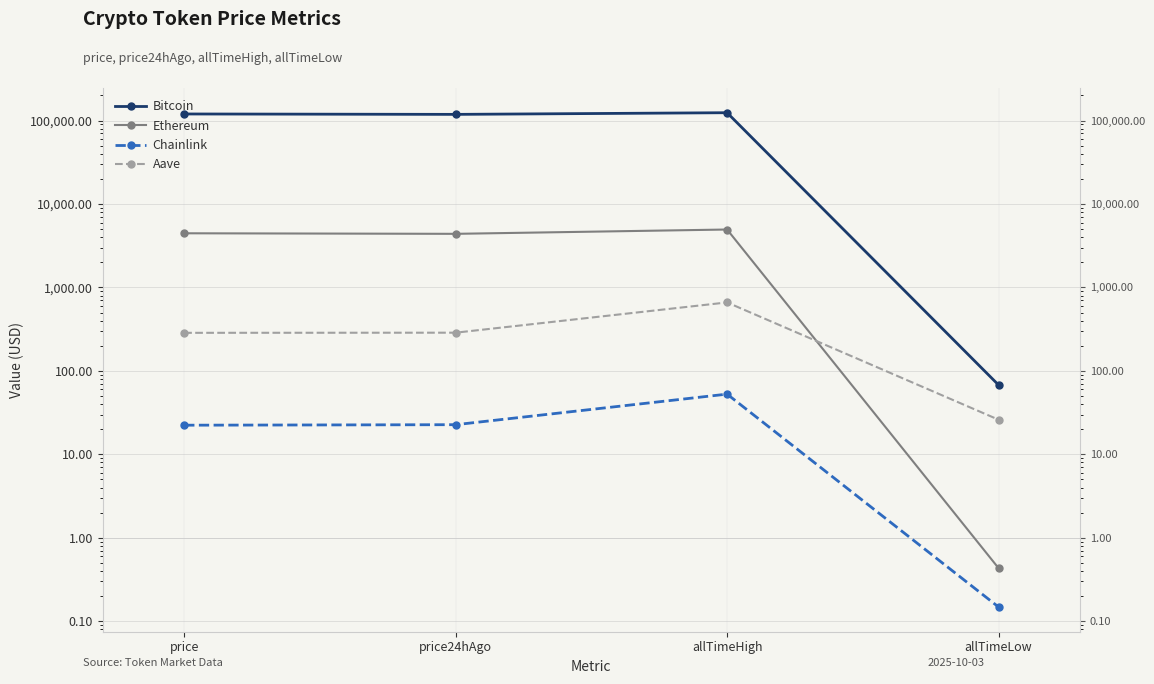

Where does the Aave series first go above 287?

price24hAgo